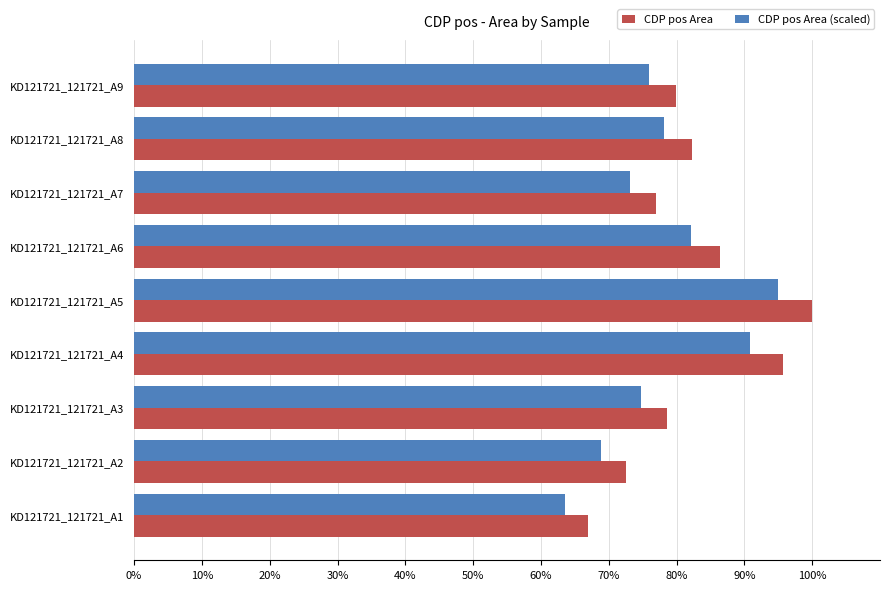

What are all the series names shown in the legend?

CDP pos Area, CDP pos Area (scaled)